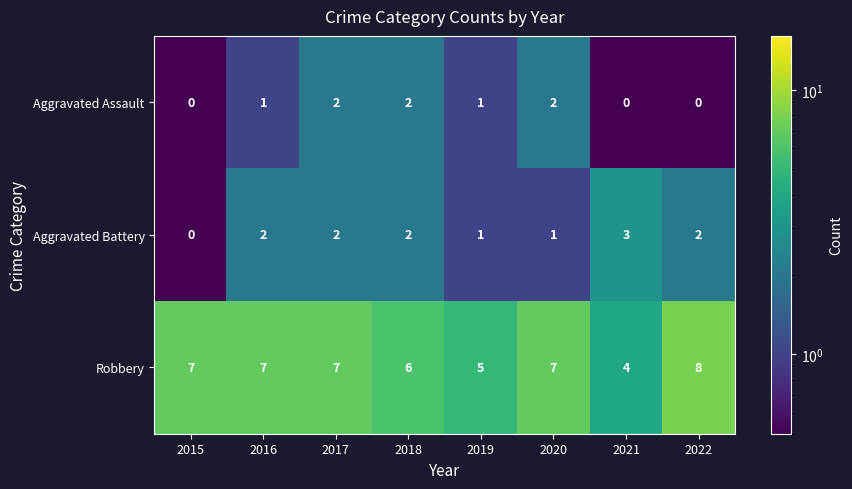

Which series has the largest total across all categories?

Robbery